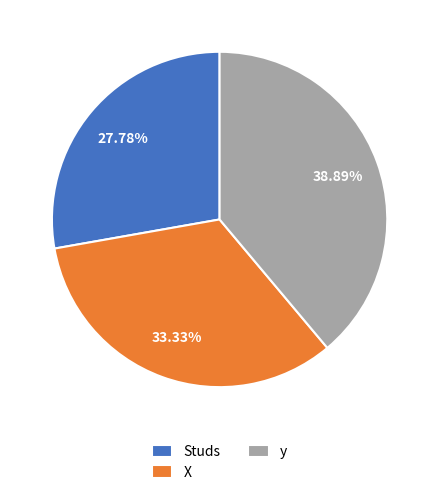

Which has a higher value, y or Studs?

y